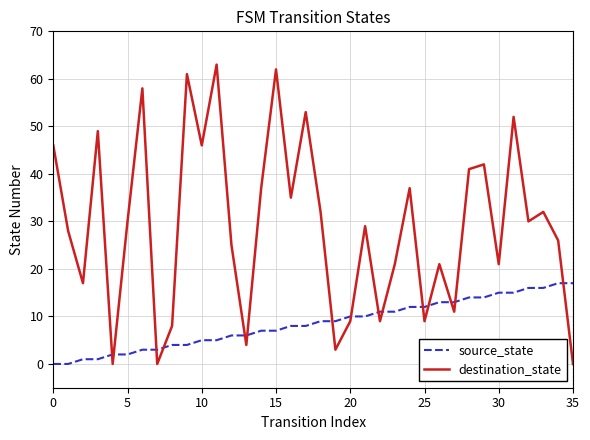

How many series are shown in this chart?

2